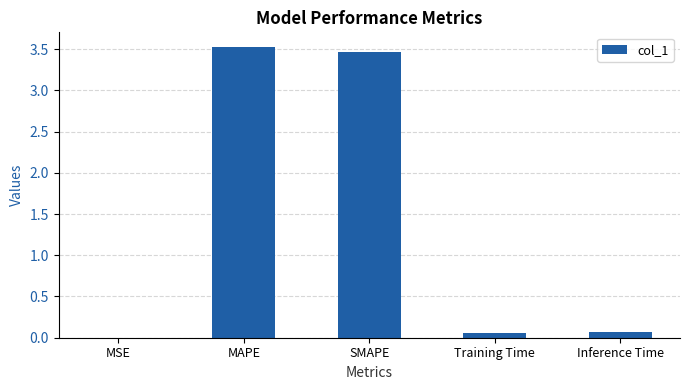

Is it true that the value at SMAPE is 3.5?

True